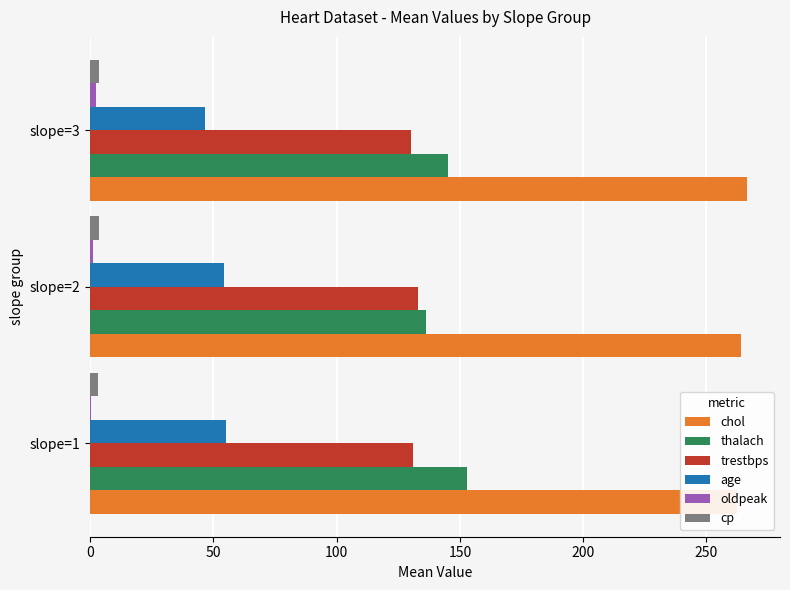

How many groups of bars are there?

3